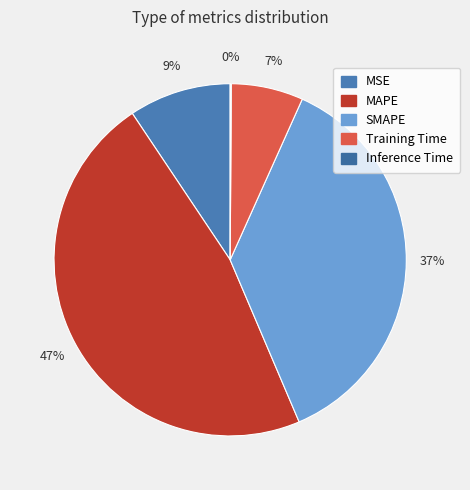

Is MAPE the majority of the pie?

No